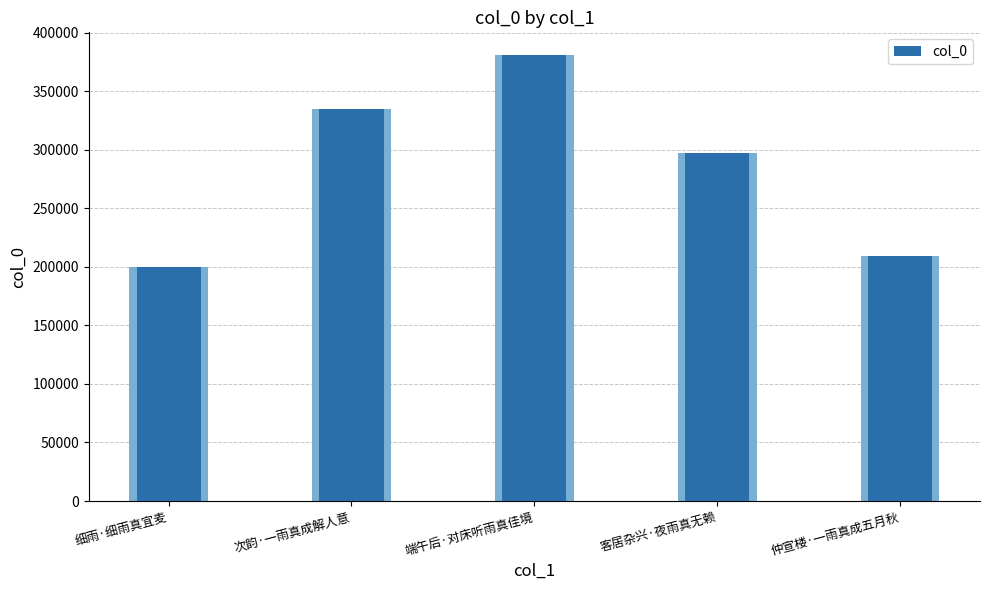

Reading right to left, extract all data points from this chart.

209404	297250	381348	334944	199876